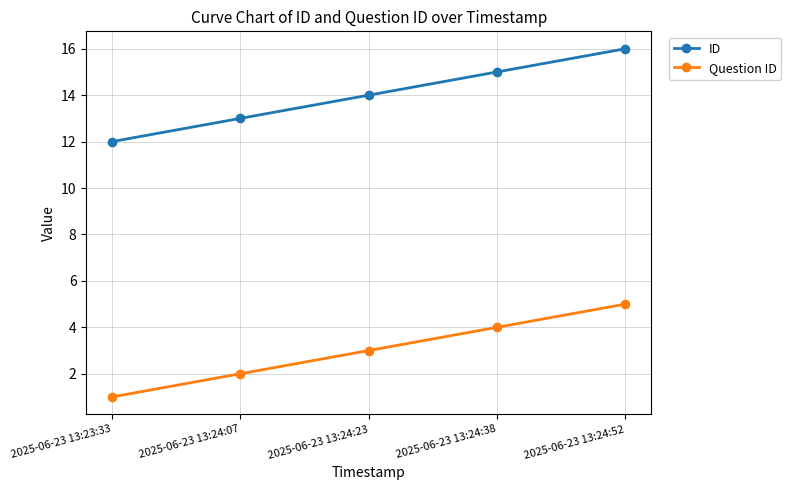

Is it true that ID equals 15 at 2025-06-23 13:24:38?

True